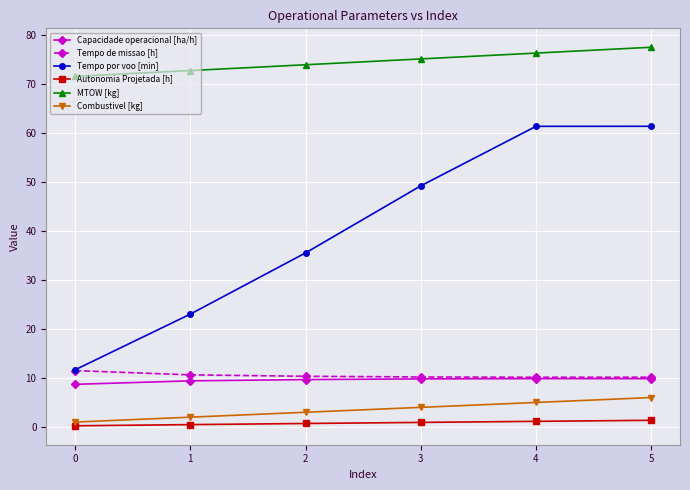

True or false: Tempo por voo [min] and Capacidade operacional [ha/h] intersect in this chart.

False